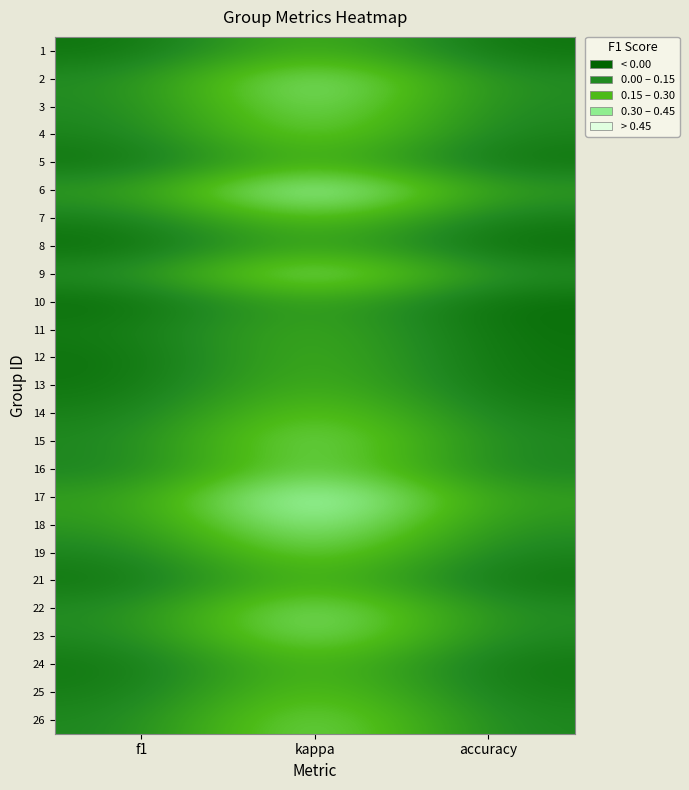

Which series has the largest range (max minus min)?

17